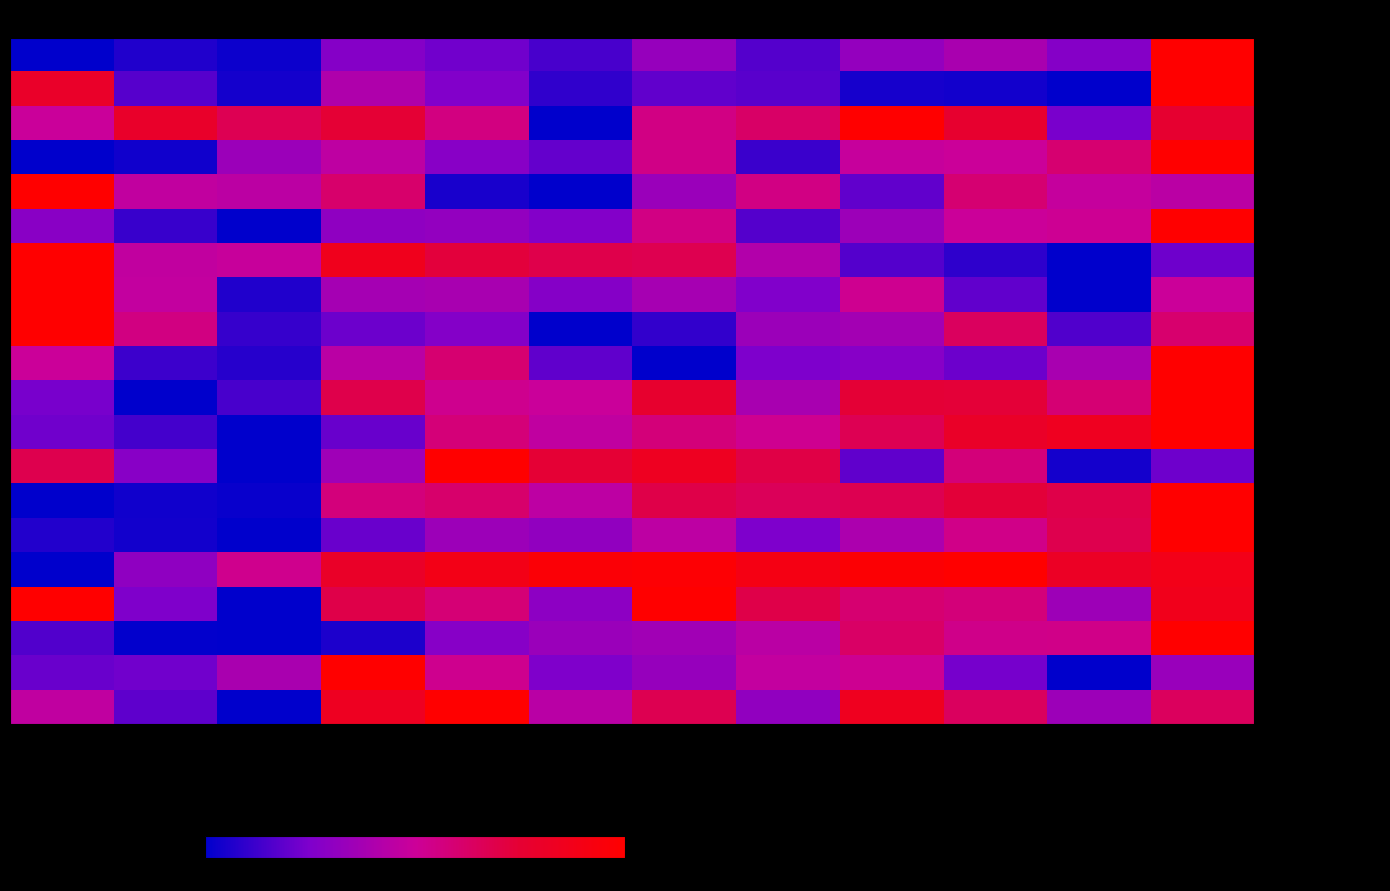

Which series has the largest range (max minus min)?

- Volkswagen Gol